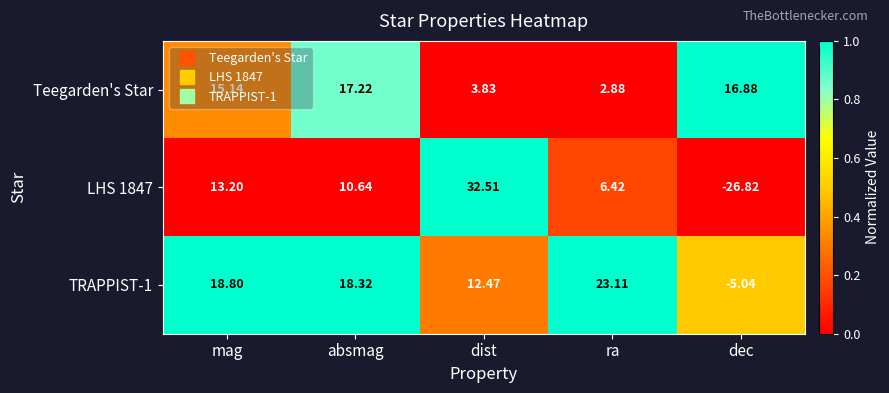

At which category does the chart reach its minimum across all series?

dec